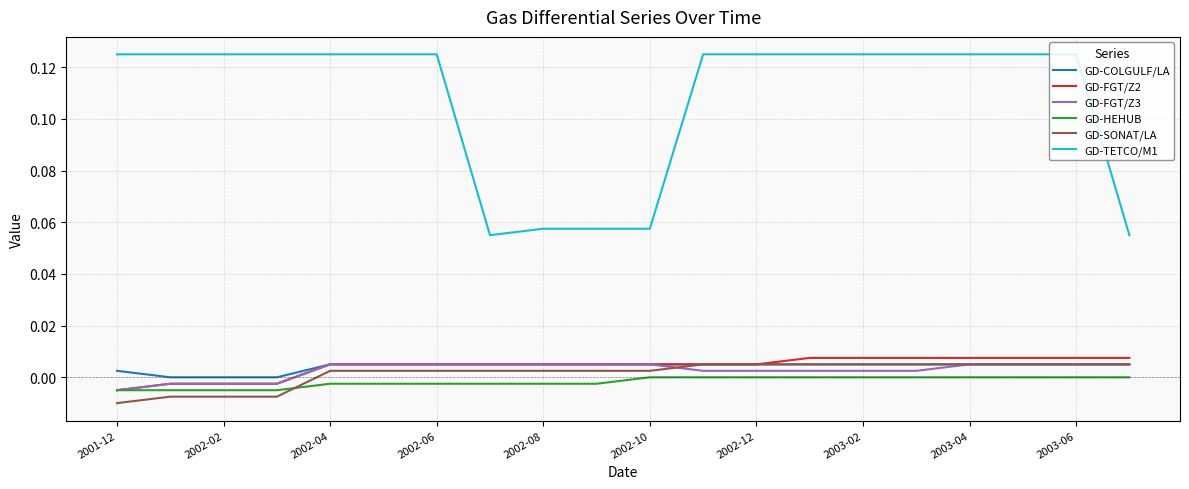

How many values in the GD-FGT/Z2 series are below 0?

4